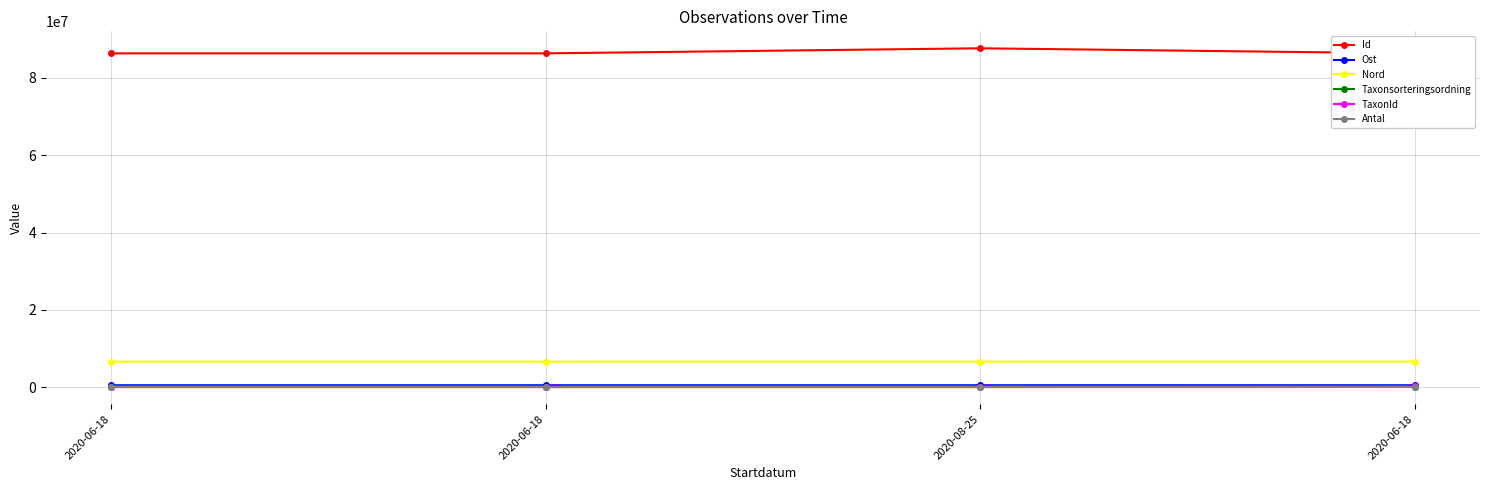

What is the approximate value of Ost at 2020-06-18?

534199.9